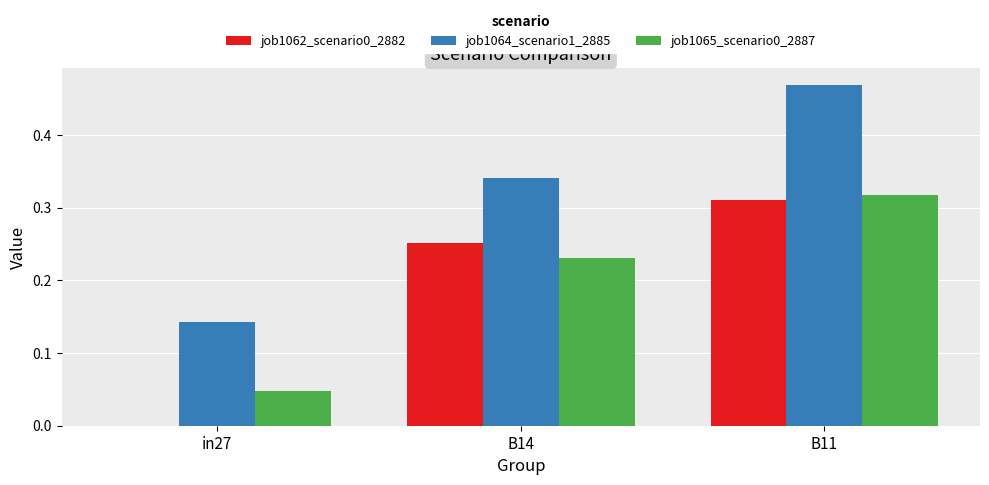

How many distinct data groups are displayed?

3